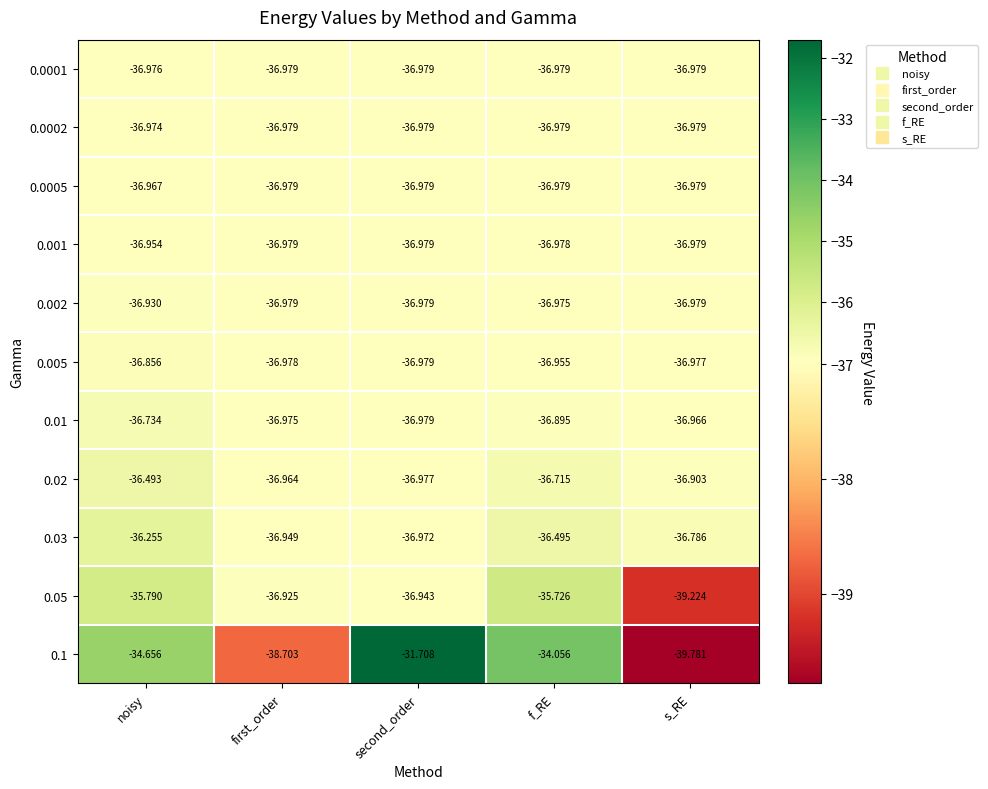

At which label is 0.03 closest to -36?

noisy